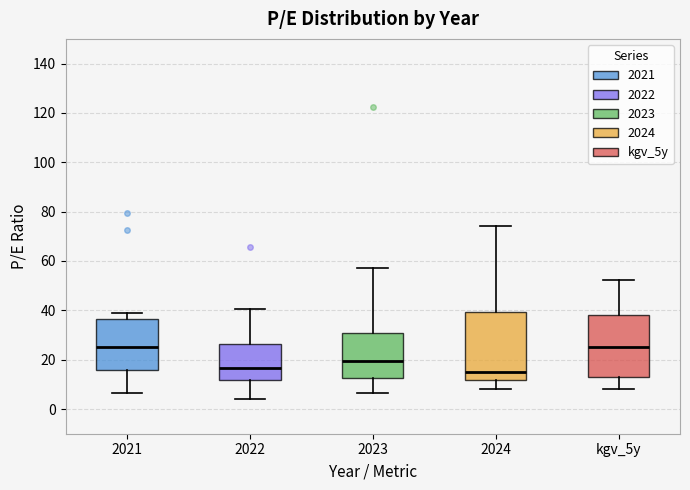

Where is the upper edge of the box for 2021 on the y-axis? The values are not printed on the chart, so give them approximately, as read against the axis.

36